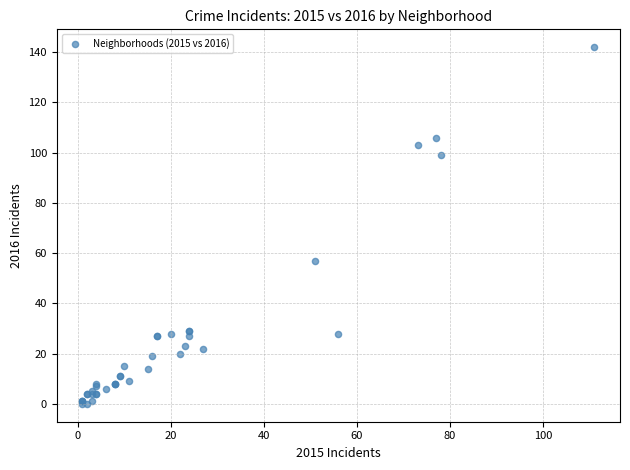

What Y value in the scatter plot is closest to 71?

57